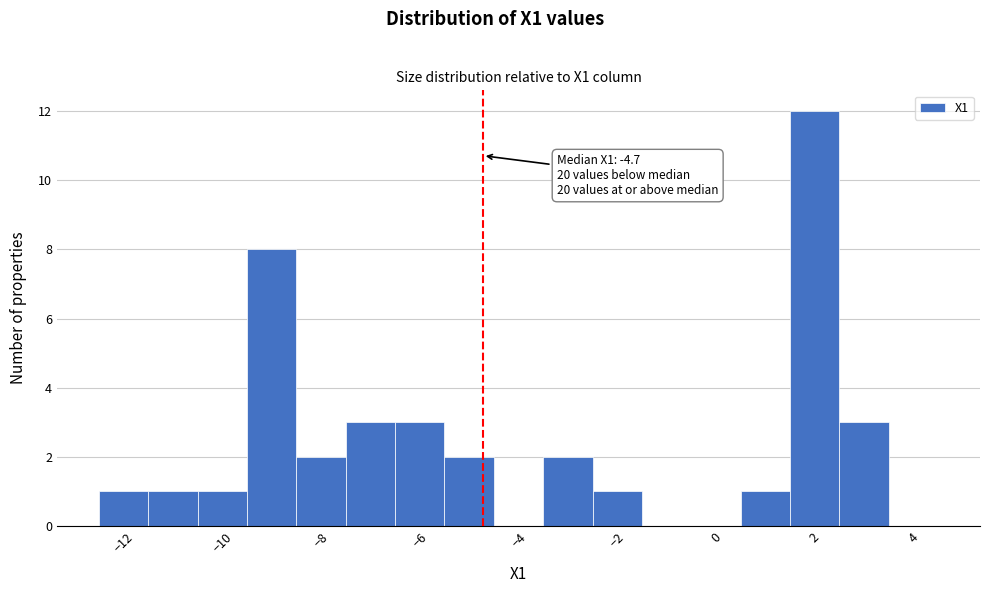

Which range on the x-axis has the tallest bar?

1.5 to 2.5